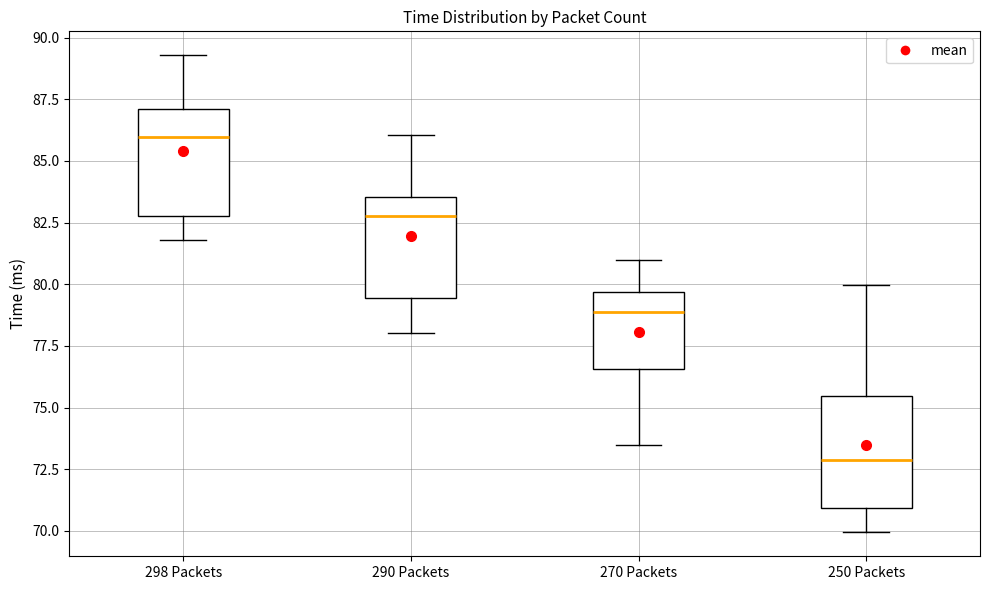

Reading left to right, transcribe this box plot: for each box, give where its median line is, the range the box spans, and where its two whiskers end, as read against the y-axis. The values are not printed on the chart, so give them approximately, as read against the axis.

298 Packets: median 86.0, box 83.0 to 87.0, whiskers 82.0 to 89.5
290 Packets: median 83.0, box 79.5 to 83.5, whiskers 78.0 to 86.0
270 Packets: median 79.0, box 76.5 to 79.5, whiskers 73.5 to 81.0
250 Packets: median 73.0, box 71.0 to 75.5, whiskers 70.0 to 80.0